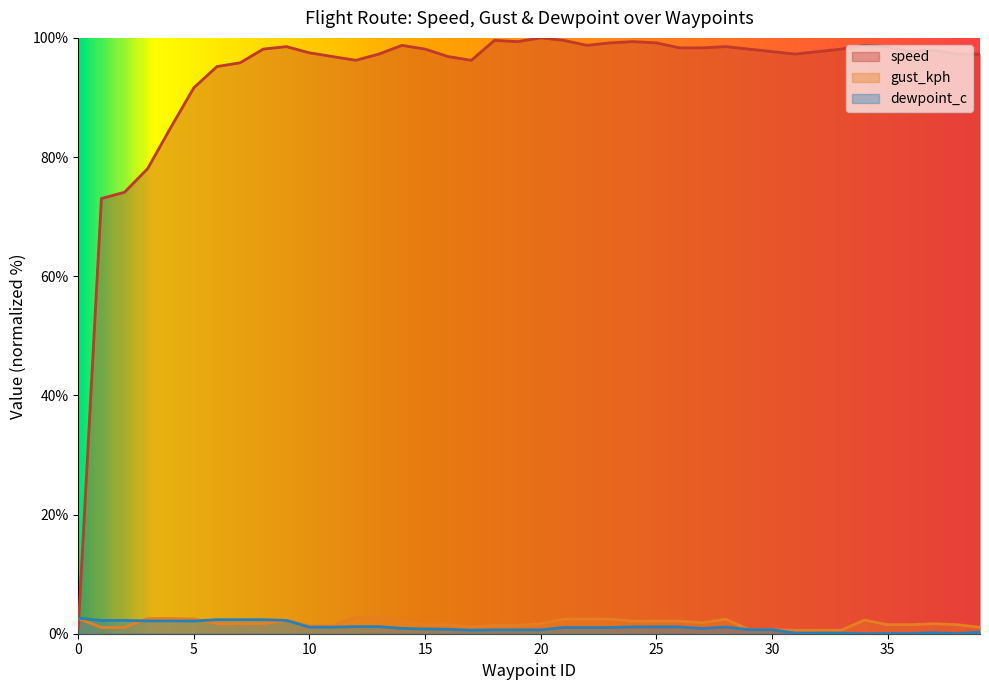

Reading right to left, list all the values displayed in this chart.

speed: 97.3	97.3	97.9	97.7	98.5	98.7	98.1	97.7	97.3	97.7	98.1	98.5	98.3	98.3	99.2	99.4	99.2	98.7	99.6	100.0	99.4	99.6	96.2	96.9	98.1	98.7	97.3	96.2	96.9	97.5	98.5	98.1	95.8	95.2	91.6	85.0	78.1	74.1	73.0	1.0
gust_kph: 1.1	1.5	1.7	1.5	1.5	2.3	0.6	0.6	0.6	0.7	0.7	2.4	1.8	2.1	2.1	2.1	2.4	2.4	2.4	1.7	1.4	1.4	1.1	1.5	1.5	2.0	2.7	2.7	1.3	1.3	2.2	1.7	1.7	1.7	2.5	2.6	2.6	1.0	1.0	2.6
dewpoint_c: 0.3	0.0	0.2	0.0	0.0	0.0	0.1	0.1	0.1	0.7	0.7	1.1	0.9	1.1	1.1	1.1	1.0	1.0	1.0	0.6	0.6	0.6	0.6	0.8	0.8	0.9	1.2	1.2	1.1	1.1	2.2	2.4	2.4	2.4	2.1	2.2	2.2	2.2	2.2	2.6